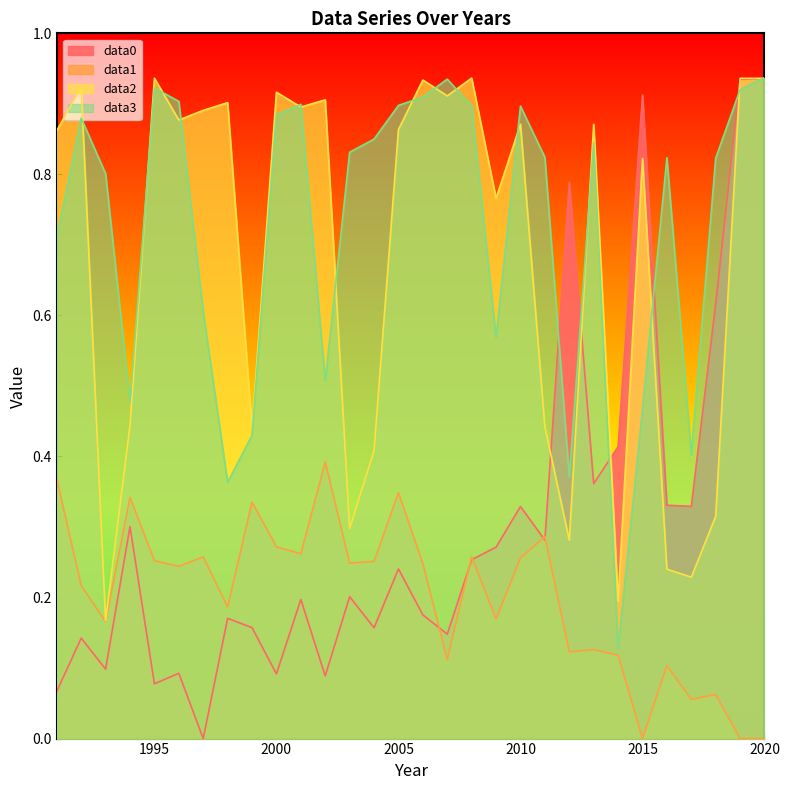

What is the difference between the data3 values at 1991 and 1999?

0.3